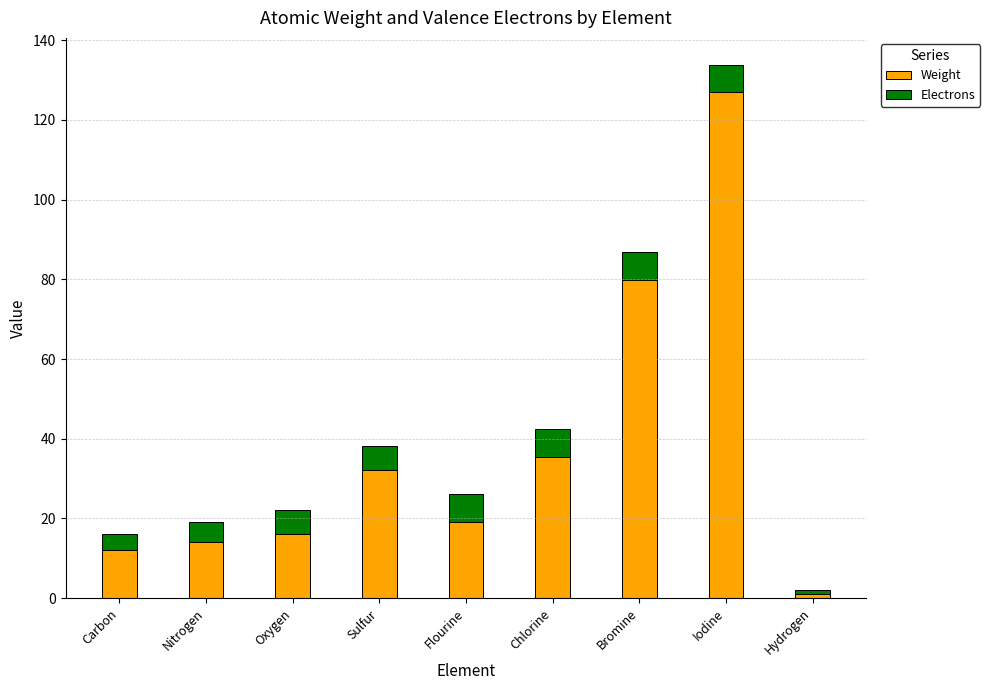

What are all the series names shown in the legend?

Weight, Electrons